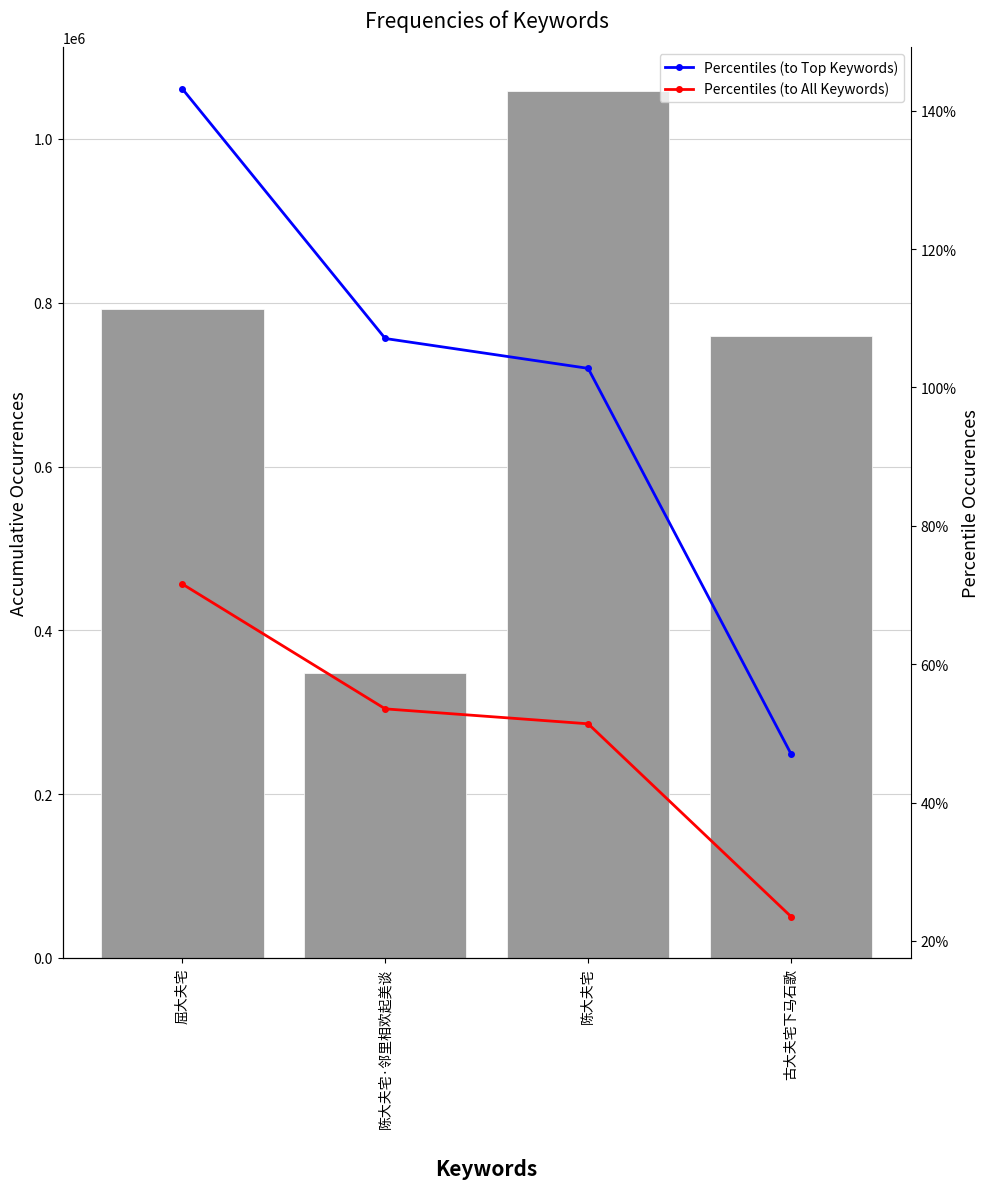

How many data points in col_0 are less than 791807?

2